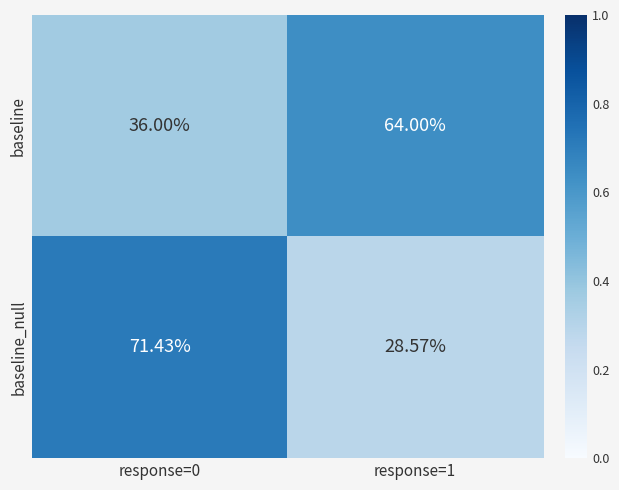

Between response=0 and response=1, which series saw the biggest shift?

baseline_null